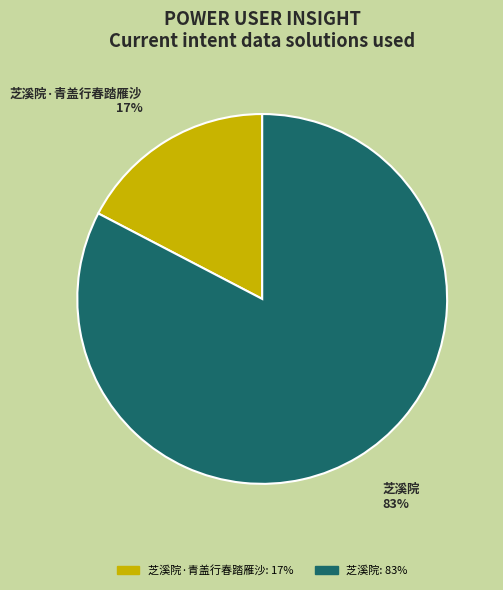

Which category has the biggest portion of the pie?

芝溪院